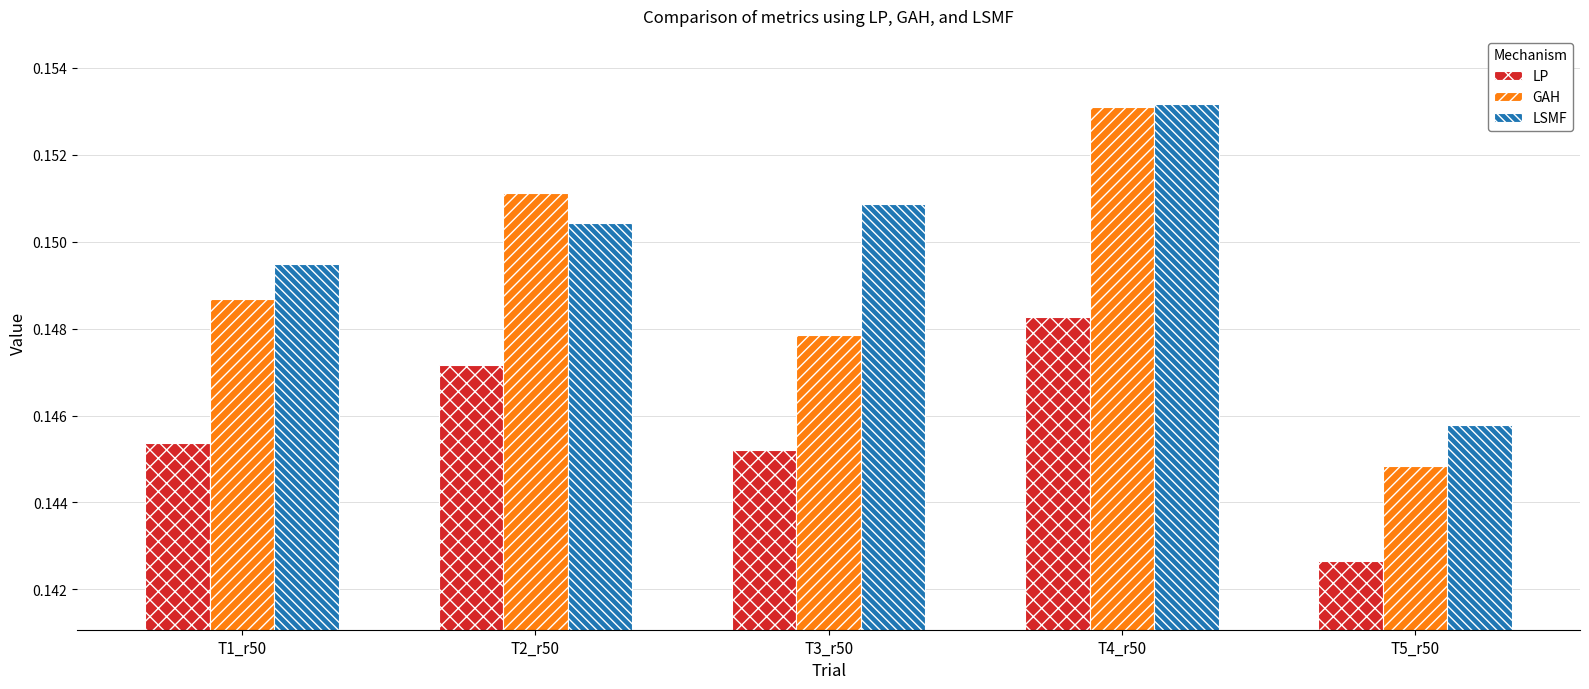

Which label corresponds to the smallest value in the chart?

T5_r50